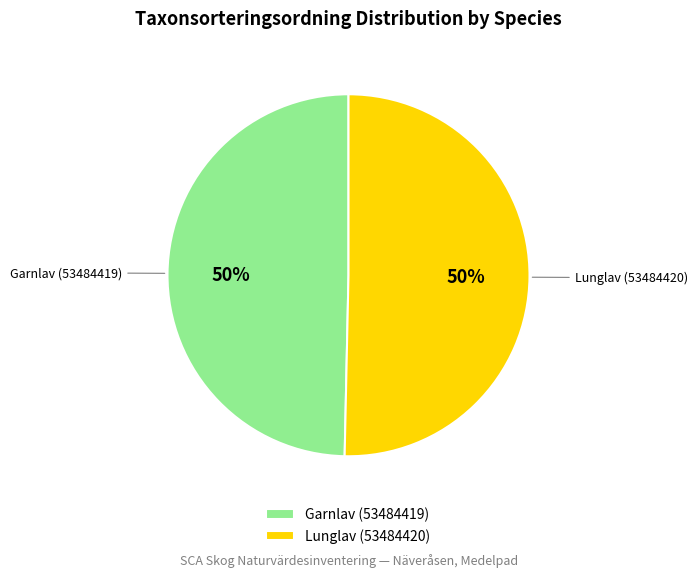

What is the ratio of the value at Garnlav (53484419) to the value at Lunglav (53484420)?

1.0